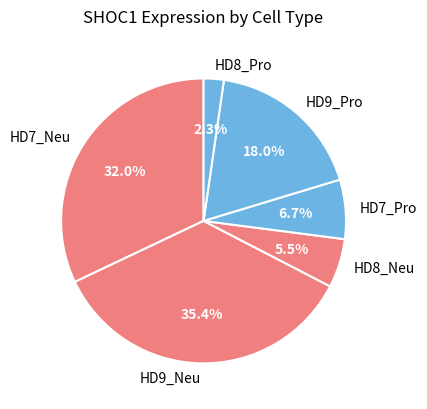

Between HD7_Pro and HD9_Pro, which is larger?

HD9_Pro